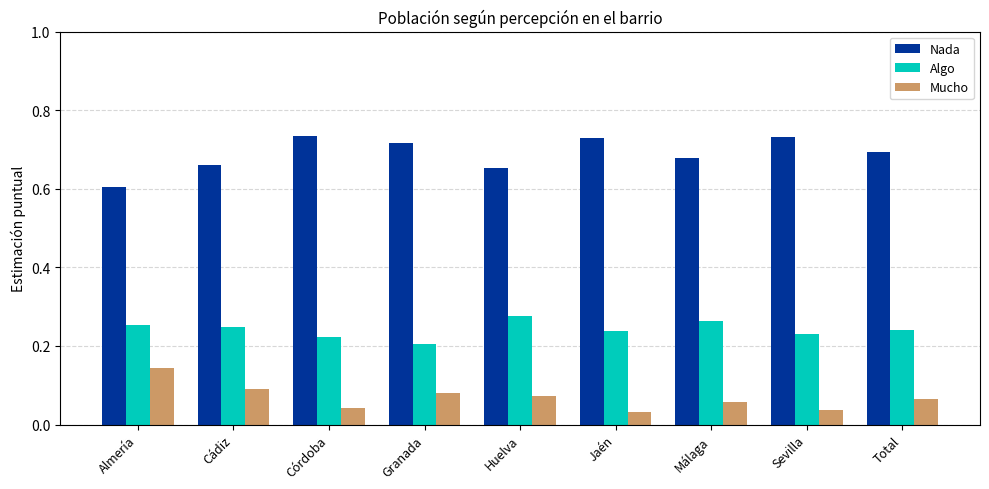

What is the sum of all Nada values?

6.2